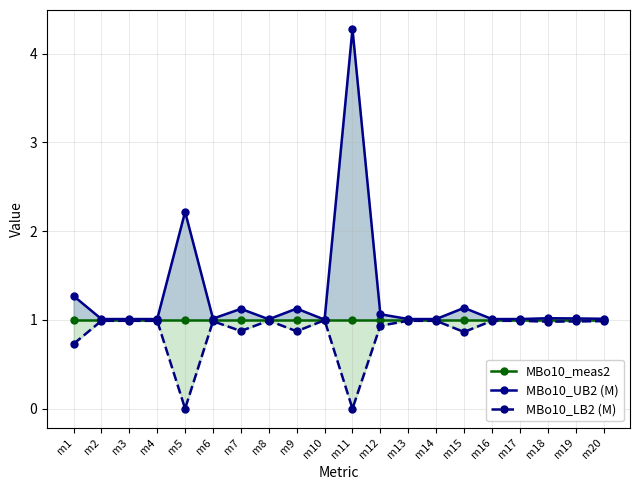

What is the total value across all series at m11?

5.3